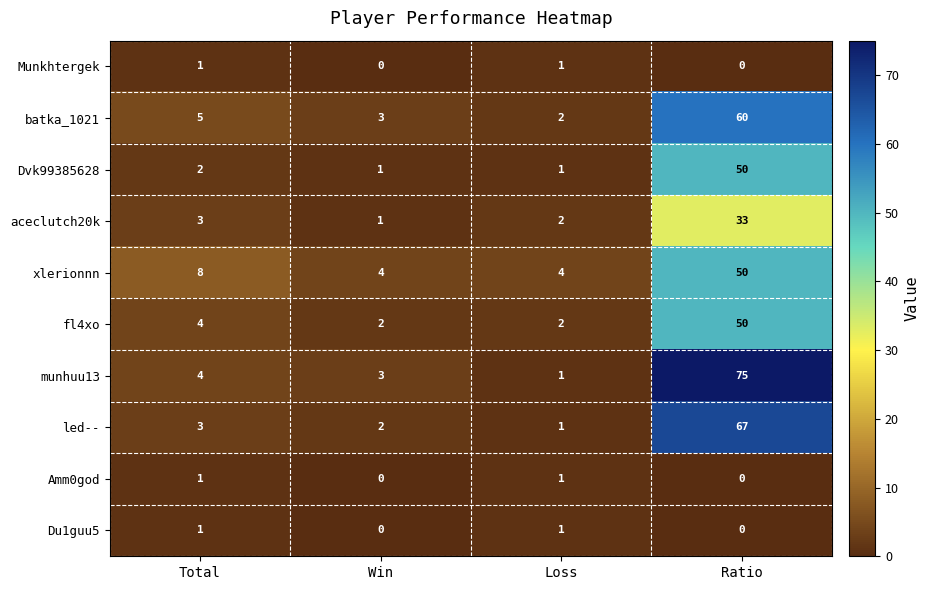

At which label does aceclutch20k reach its minimum?

Win